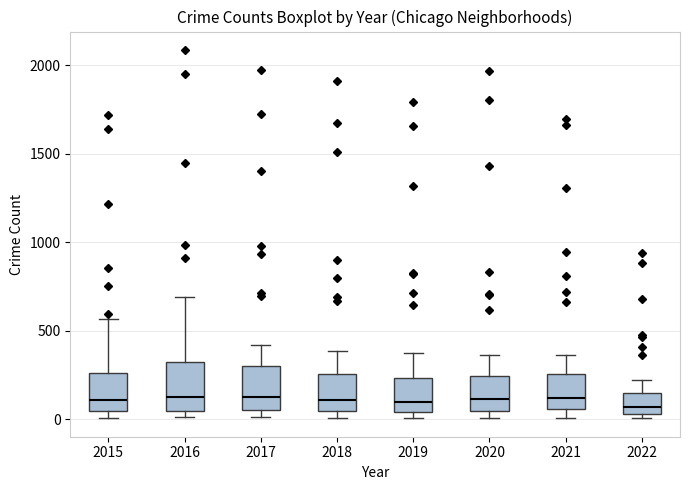

Reading left to right, transcribe this box plot: for each box, give where its median line is, the range the box spans, and where its two whiskers end, as read against the y-axis. The values are not printed on the chart, so give them approximately, as read against the axis.

2015: median 100, box 50 to 250, whiskers 0 to 550
2016: median 150, box 50 to 300, whiskers 0 to 700
2017: median 100, box 50 to 300, whiskers 0 to 400
2018: median 100, box 50 to 250, whiskers 0 to 400
2019: median 100, box 50 to 250, whiskers 0 to 400
2020: median 100, box 50 to 250, whiskers 0 to 350
2021: median 100, box 50 to 250, whiskers 0 to 350
2022: median 50 (just above the box's lower edge), box 50 to 150, whiskers 0 to 200